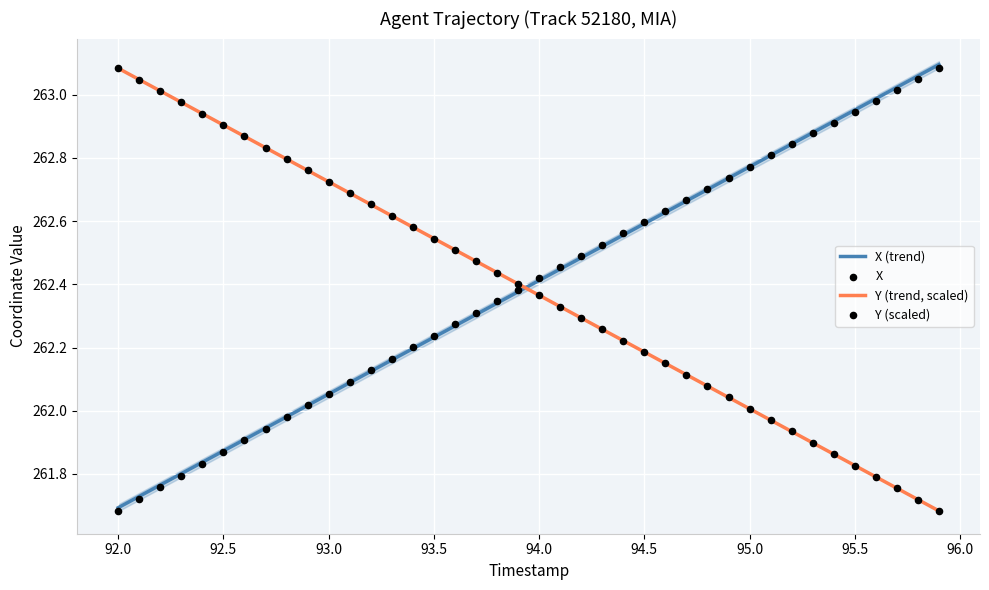

At how many categories does at least one series exceed 262?

40